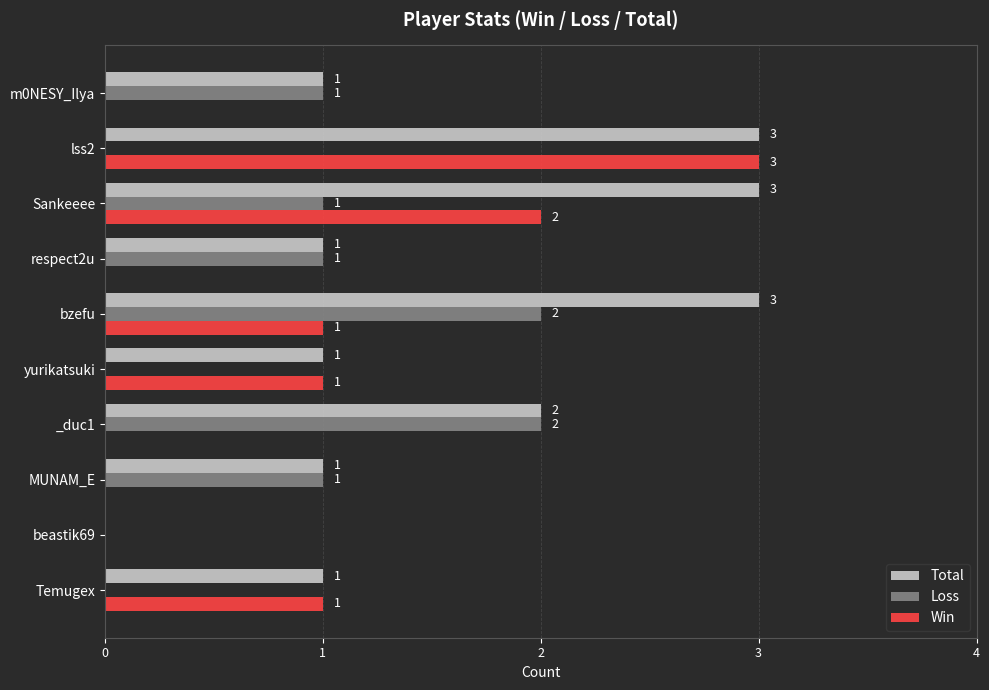

Which series has the largest total across all categories?

Total